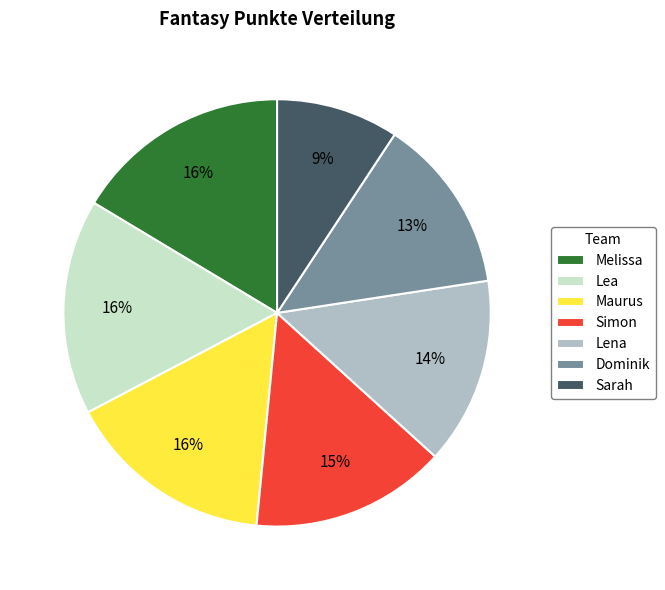

What is the smallest slice in the pie chart?

Sarah